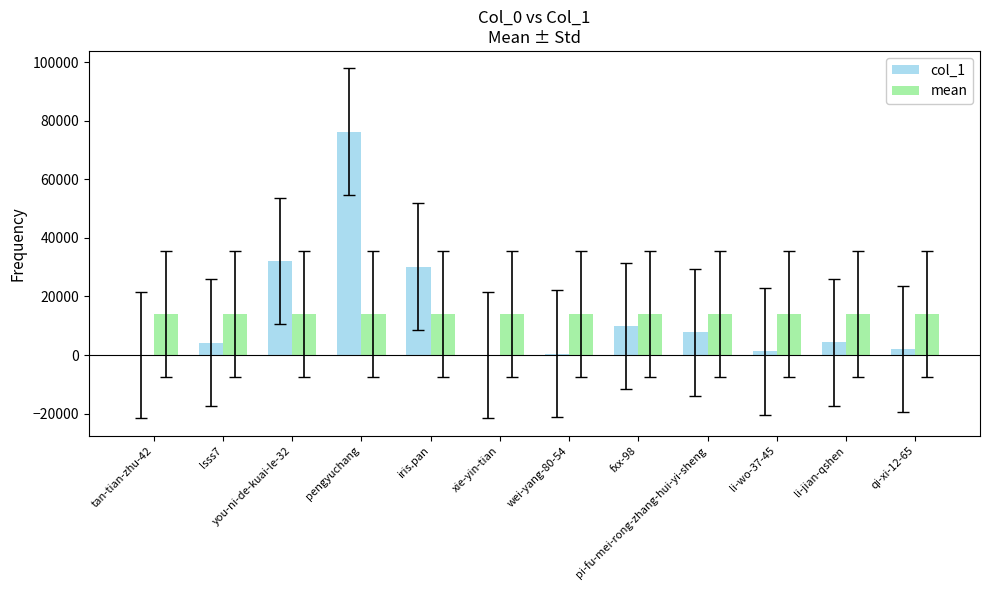

Is the value of mean at tan-tian-zhu-42 greater than the value of col_1 at li-wo-37-45?

Yes